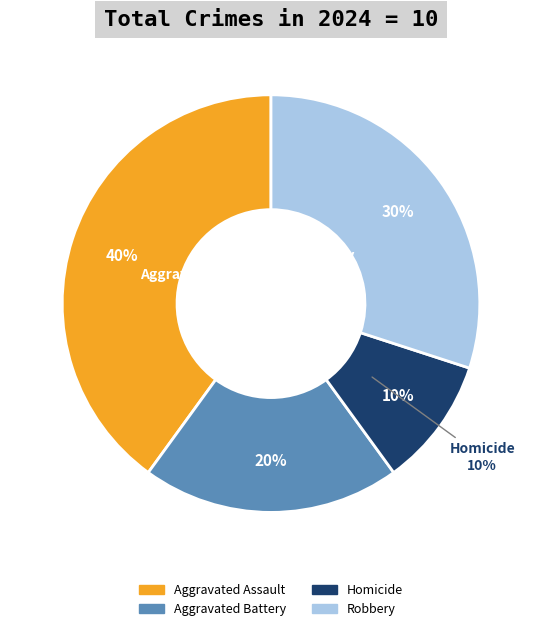

What percentage is the Aggravated Battery slice, to the nearest percent?

20%